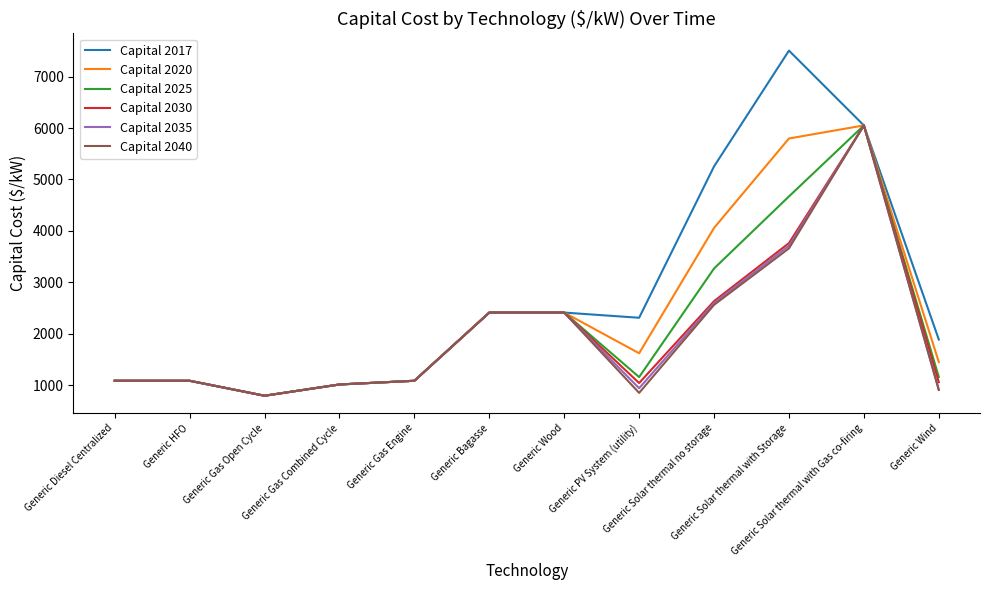

What is the maximum value for Capital 2020?

6051.0